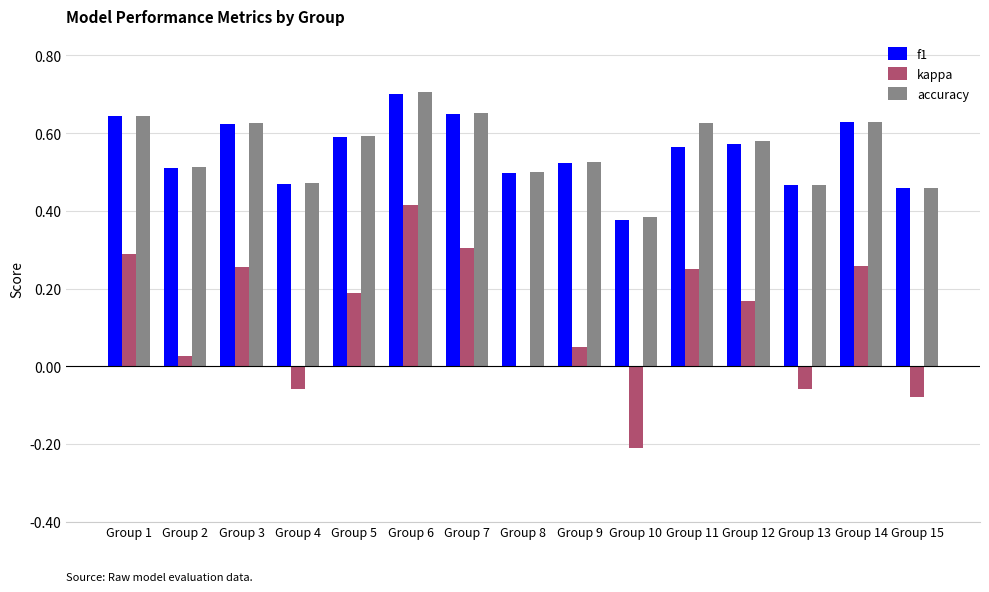

Which series changed the most between Group 9 and Group 14?

kappa